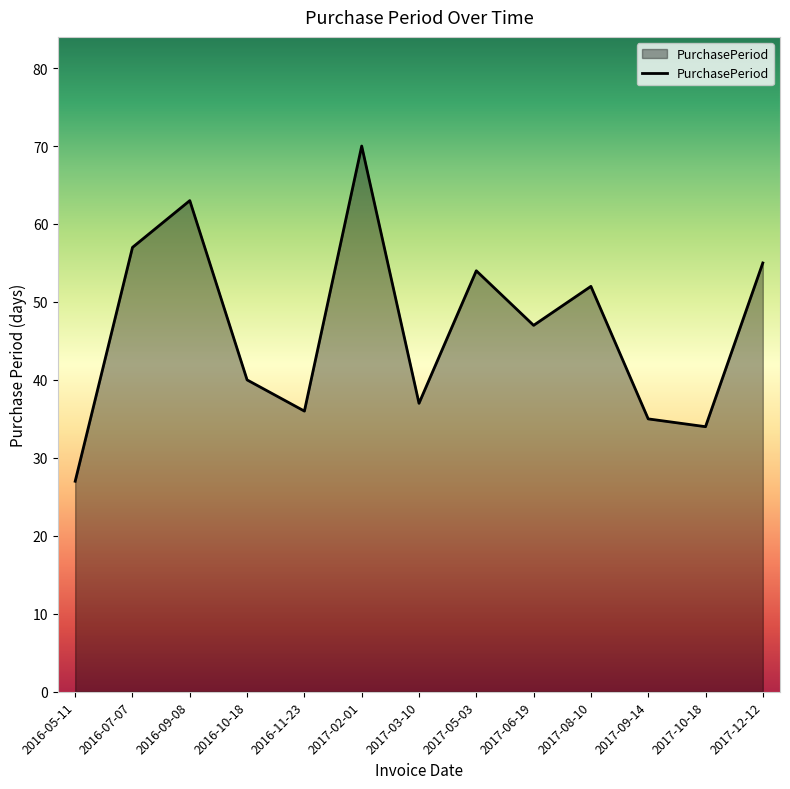

True or false: the data shows 63 at 2016-09-08.

True